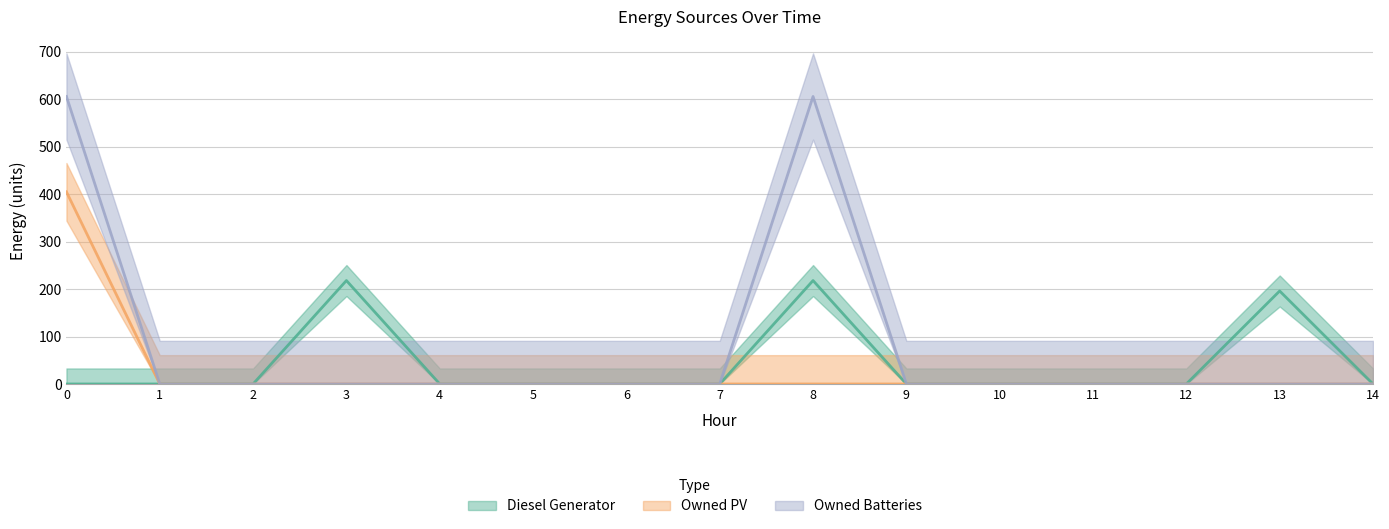

True or false: Owned PV and Owned Batteries intersect in this chart.

False